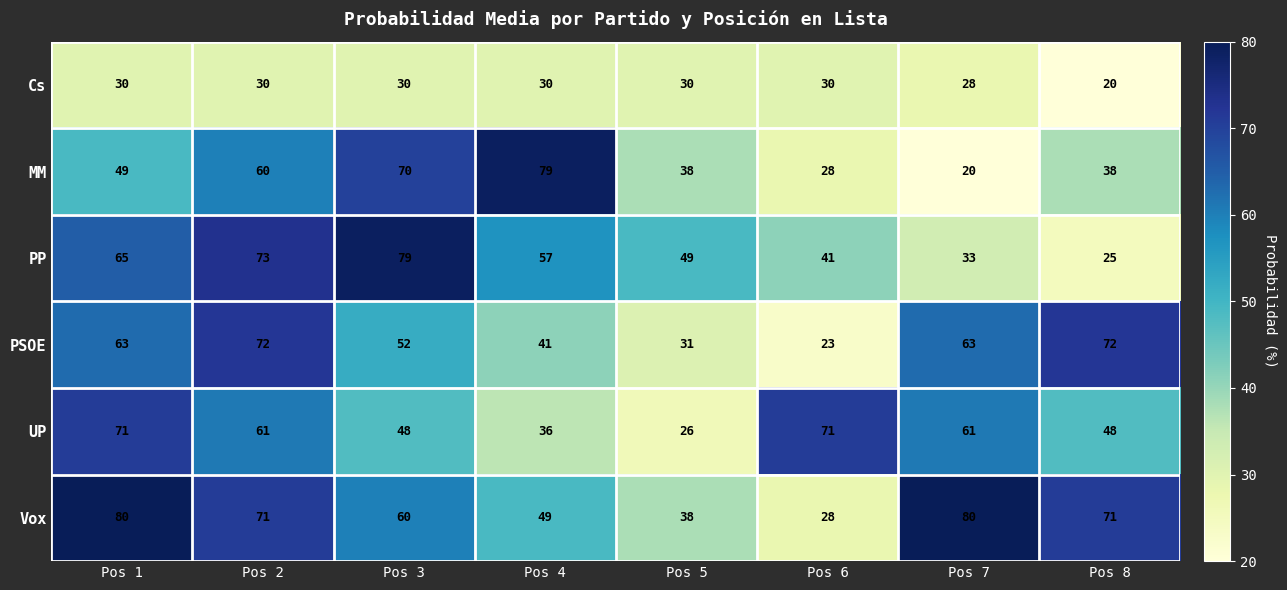

What is the difference between the second highest and minimum values in the MM series?

50